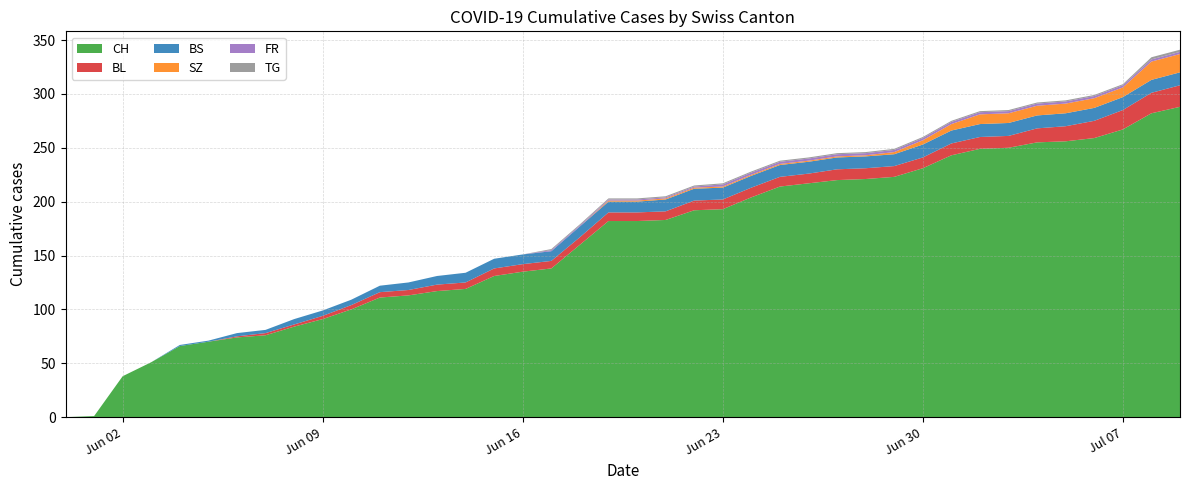

Reading left to right, transcribe all the data shown in this chart.

CH: 0	1	38	51	66	70	74	76	84	91	100	111	113	117	119	131	135	138	160	182	182	183	192	193	204	214	217	220	221	223	231	243	249	250	255	256	259	267	282	288
BL: 0	0	0	0	0	0	1	2	2	3	4	5	5	6	6	7	7	7	7	8	8	8	9	9	9	9	9	10	10	10	10	11	11	11	13	14	16	18	19	20
BS: 0	0	0	0	1	1	3	3	5	5	5	6	7	8	9	9	9	9	10	10	10	11	11	11	11	11	11	11	11	11	12	12	12	12	12	12	12	12	12	12
SZ: 0	0	0	0	0	0	0	0	0	0	0	0	0	0	0	0	0	0	0	1	1	1	1	1	1	1	1	1	1	2	4	6	9	9	9	9	9	9	17	17
FR: 0	0	0	0	0	0	0	0	0	0	0	0	0	0	0	0	0	1	1	1	1	1	1	2	2	2	2	2	2	2	2	2	2	2	2	2	2	2	2	2
TG: 0	0	0	0	0	0	0	0	0	0	0	0	0	0	0	0	0	1	1	1	1	1	1	1	1	1	1	1	1	1	1	1	1	1	1	1	1	1	2	2